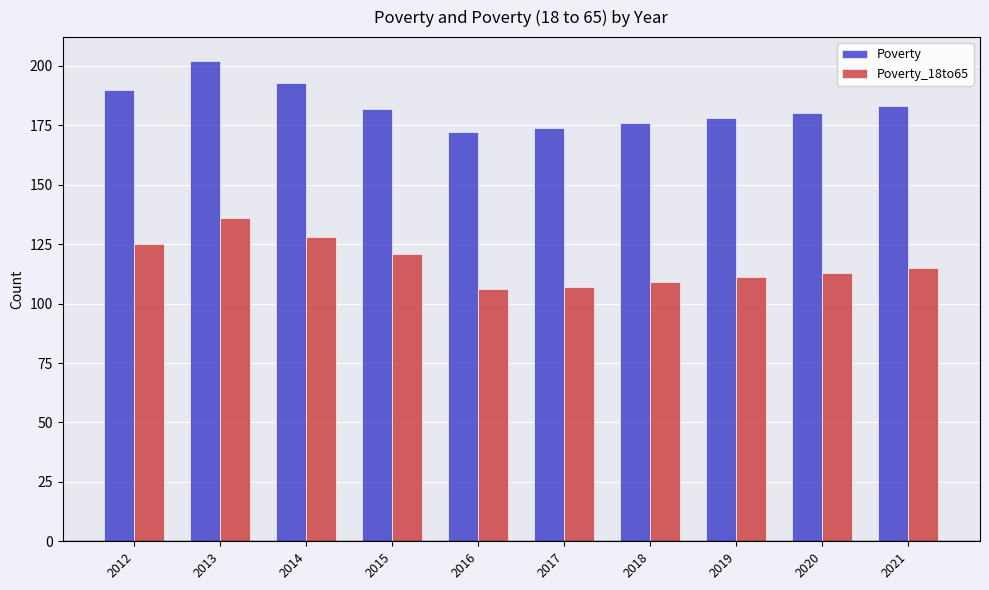

What is the maximum value for Poverty?

202